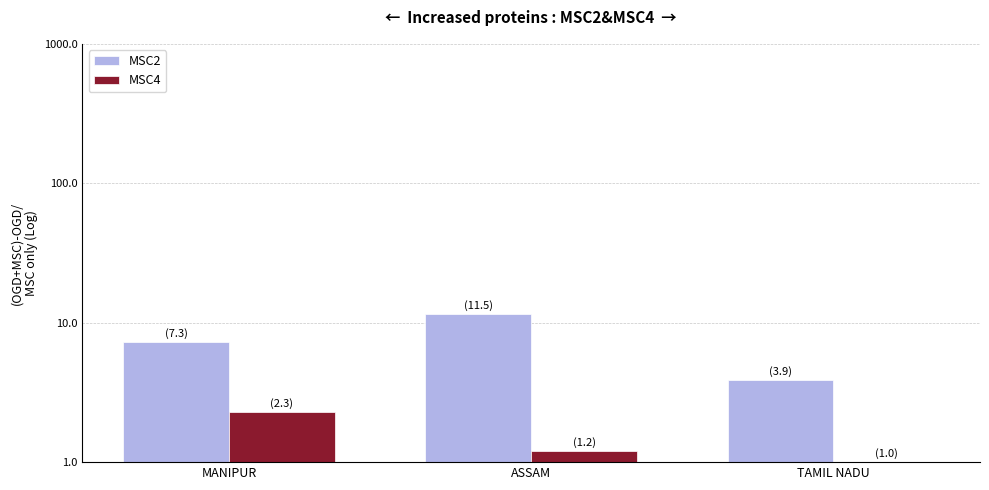

What position from the left is ASSAM?

2